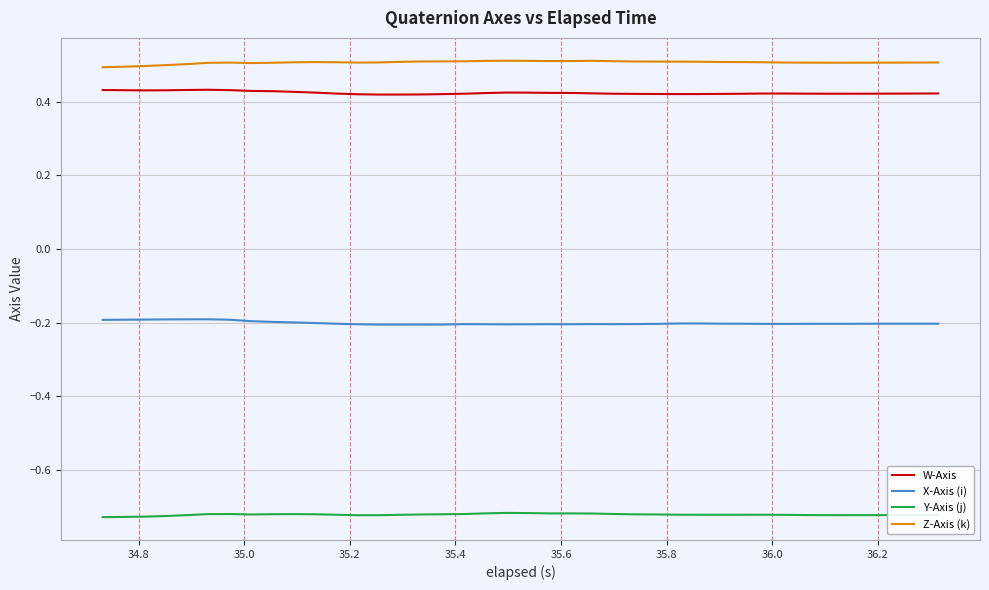

True or false: Y-Axis (j) and Z-Axis (k) intersect in this chart.

False